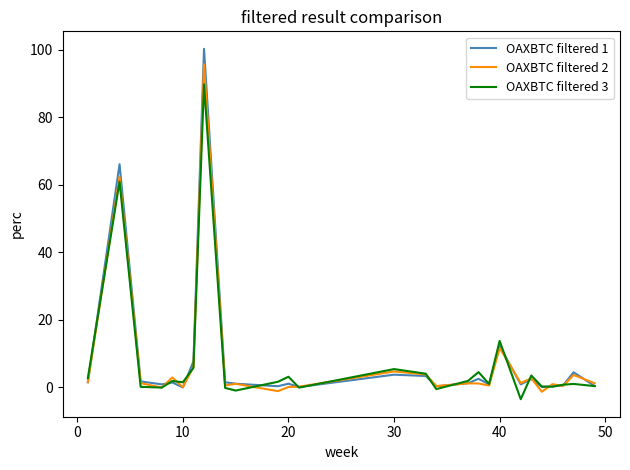

Rank the series by their maximum value, from lowest to highest.

OAXBTC filtered 3, OAXBTC filtered 2, OAXBTC filtered 1